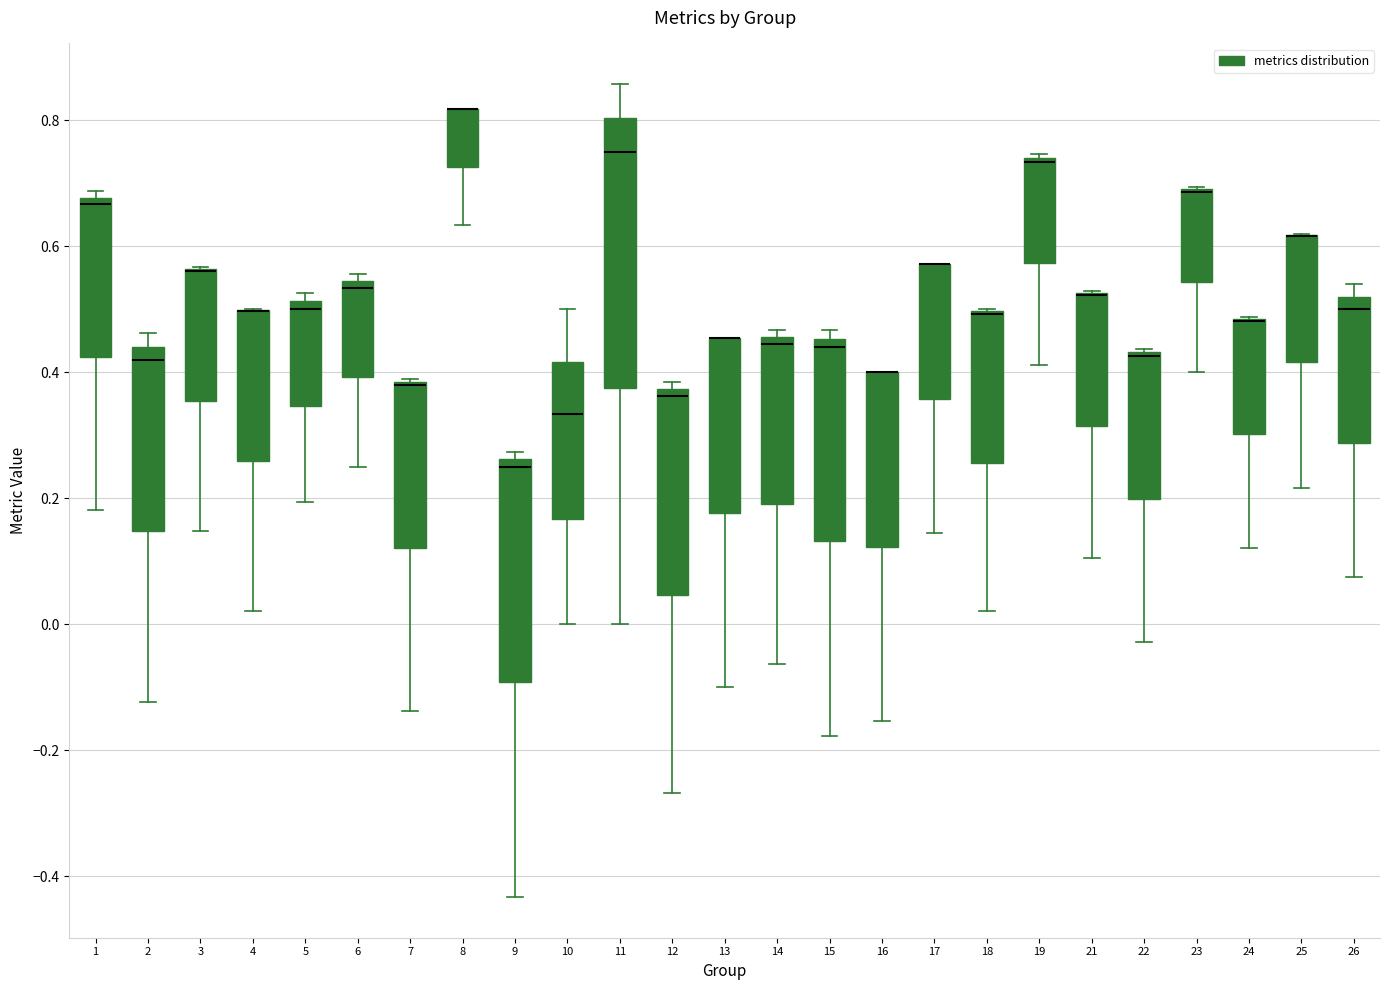

Which box is the tallest, from its lower edge to its upper edge?

11